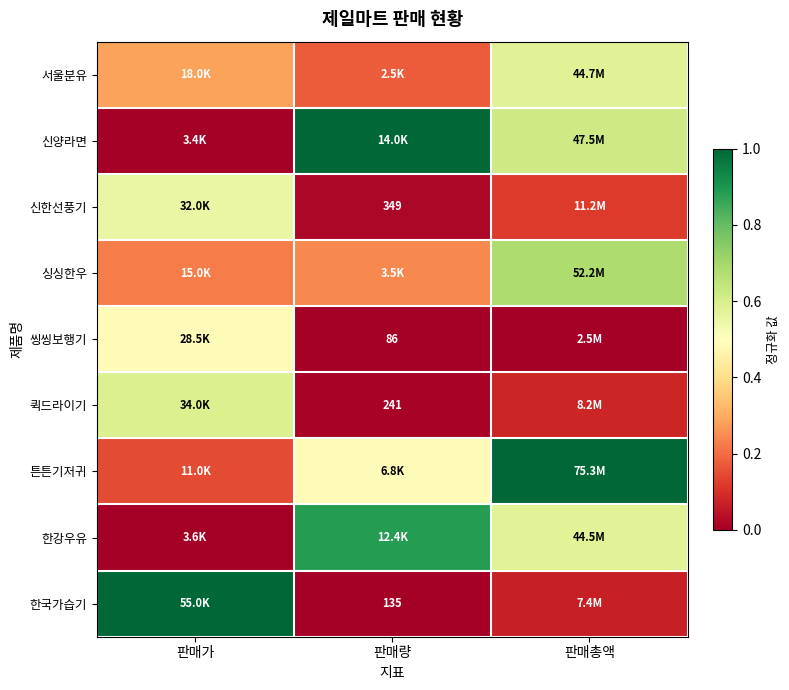

What is the sum of all 한국가습기 values?

1.1